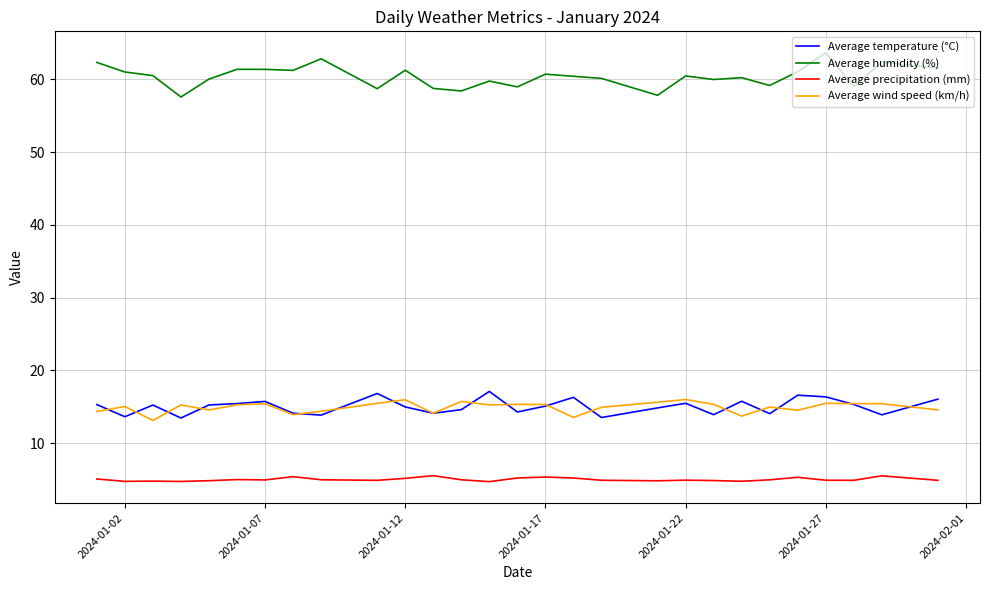

What is the minimum value for Average humidity (%)?

57.6